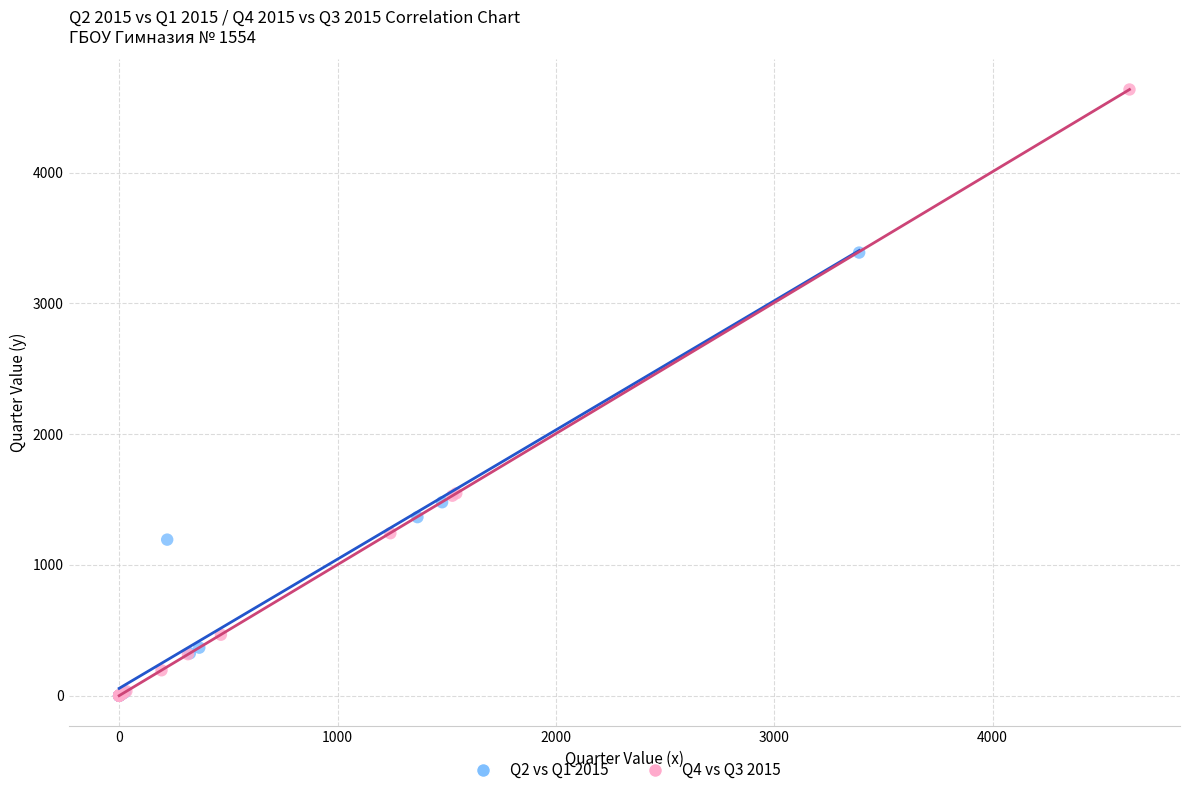

Which series has the largest Y range (max minus min)?

Q4 vs Q3 2015